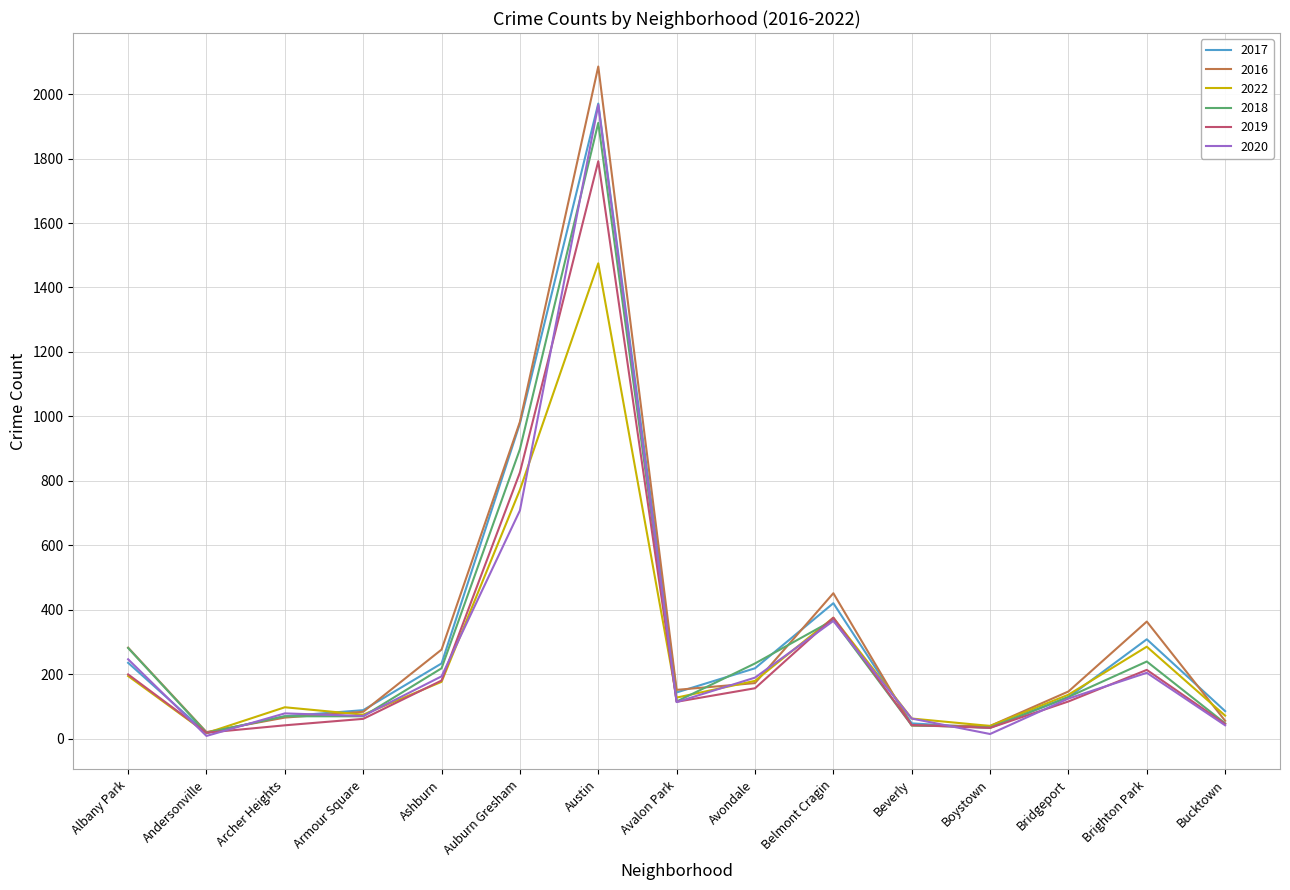

What is the difference between the highest and lowest values at Albany Park?

88